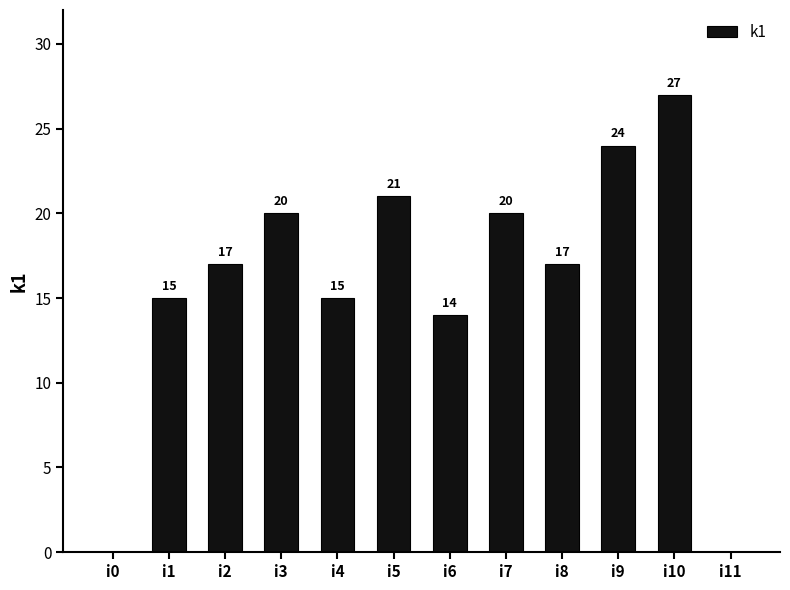

The value at i6 is 14. True or false?

True